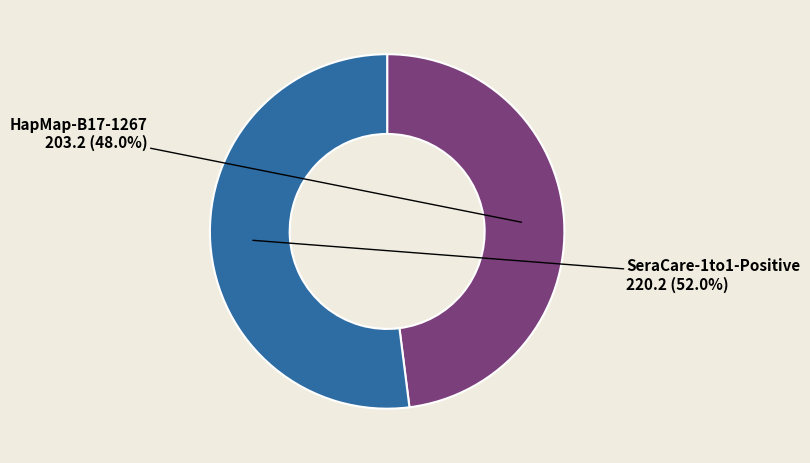

To the nearest percent, what is the combined percentage of SeraCare-1to1-Positive and HapMap-B17-1267?

100%